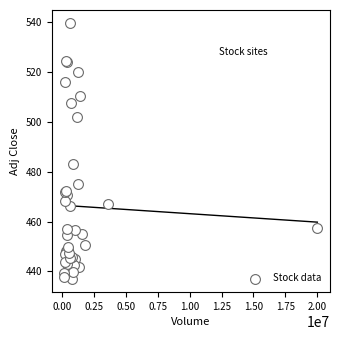

What Y value in the scatter plot is closest to 488?

483.1